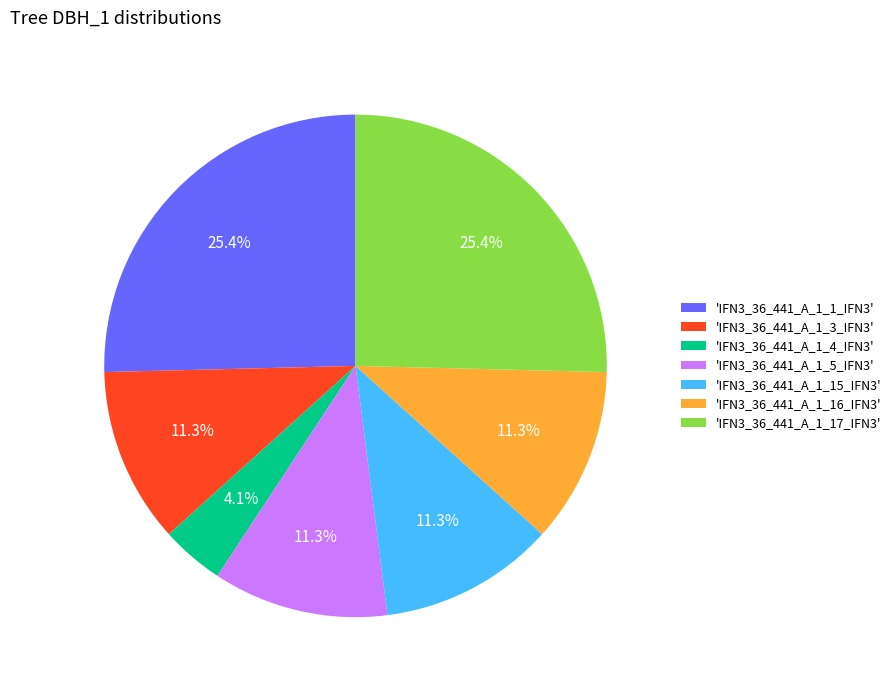

Is 'IFN3_36_441_A_1_4_IFN3' the majority of the pie?

No